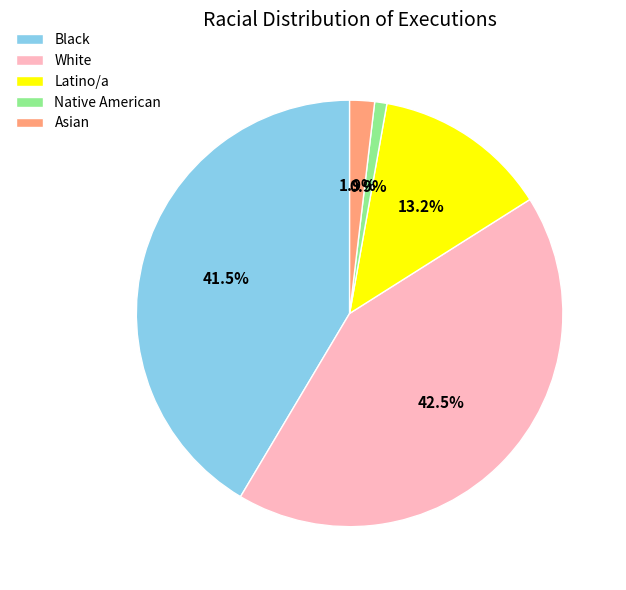

Is there any slice that represents more than half of the pie?

No